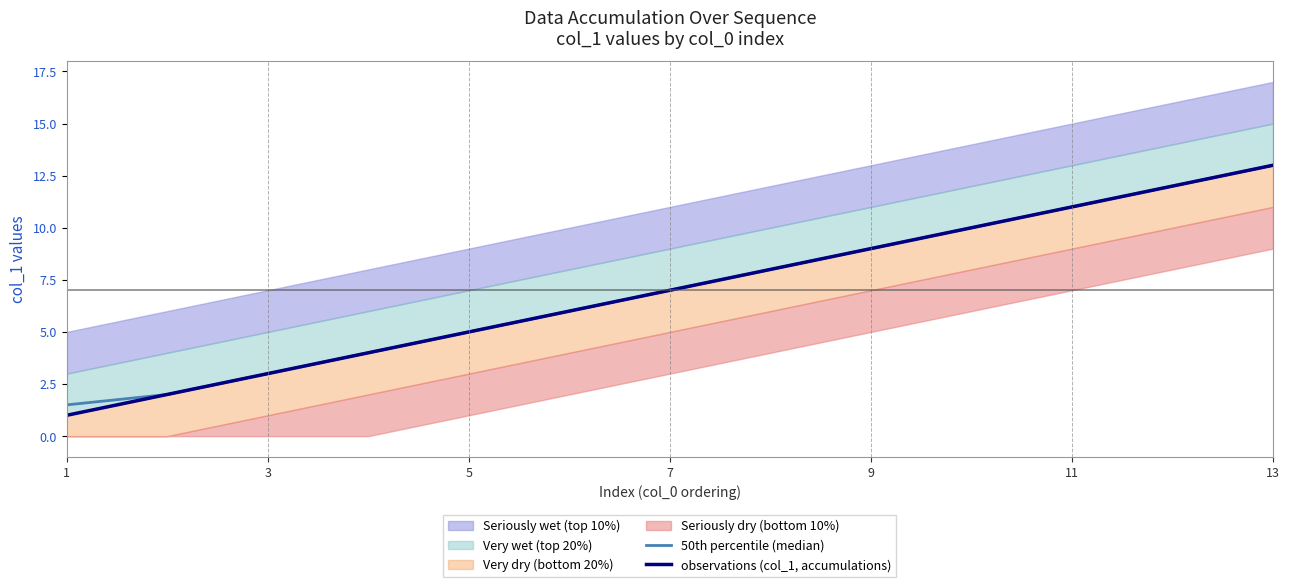

How many data points in 50th percentile (median) are less than 7?

6